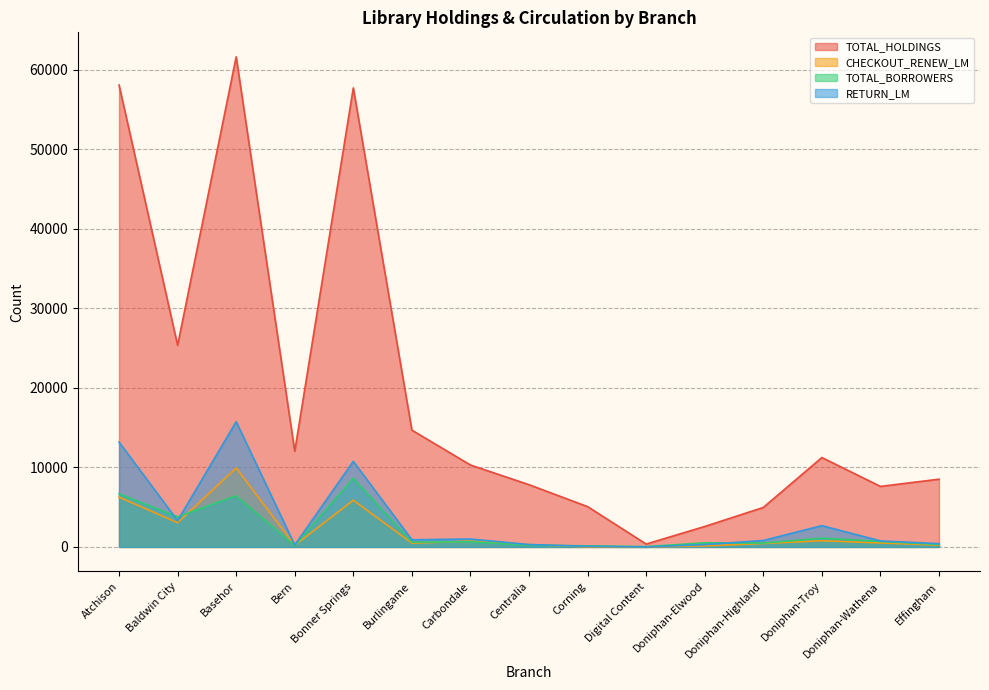

What is the value of the TOTAL_BORROWERS point at the 11th from the left?

515